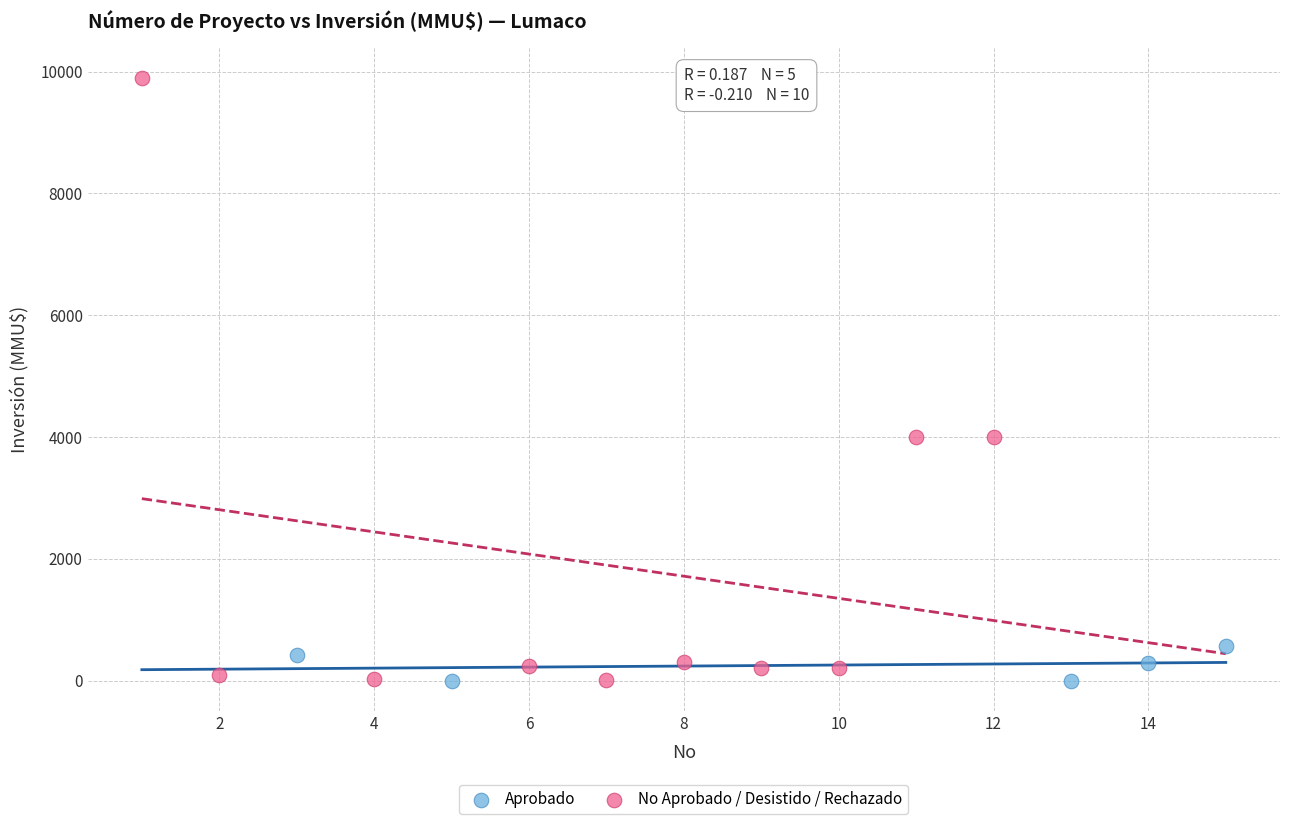

Which series has the widest spread of Y values?

No Aprobado / Desistido / Rechazado